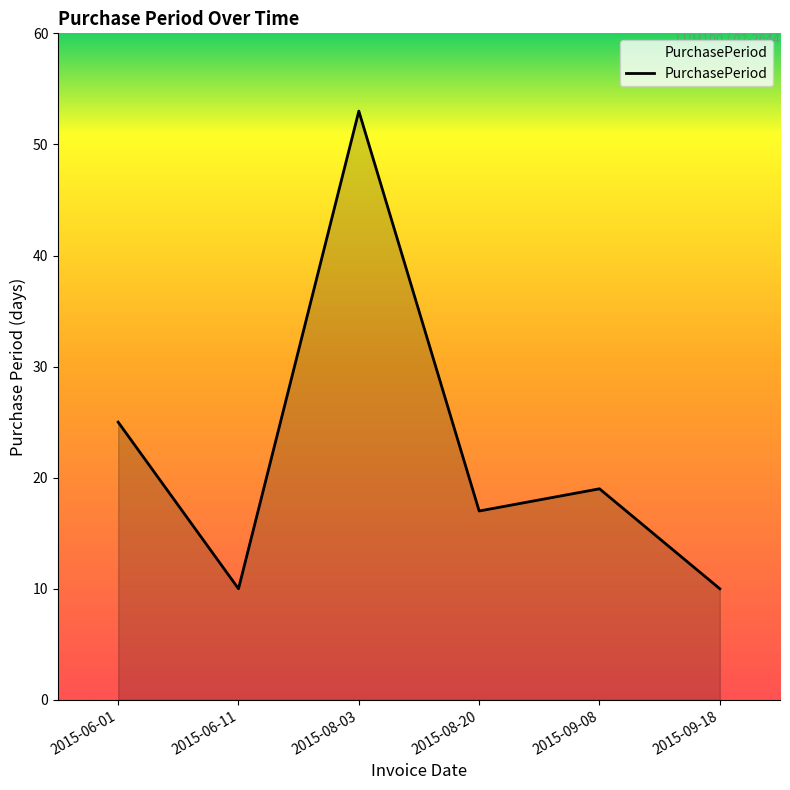

What is the difference between the maximum and minimum values?

43